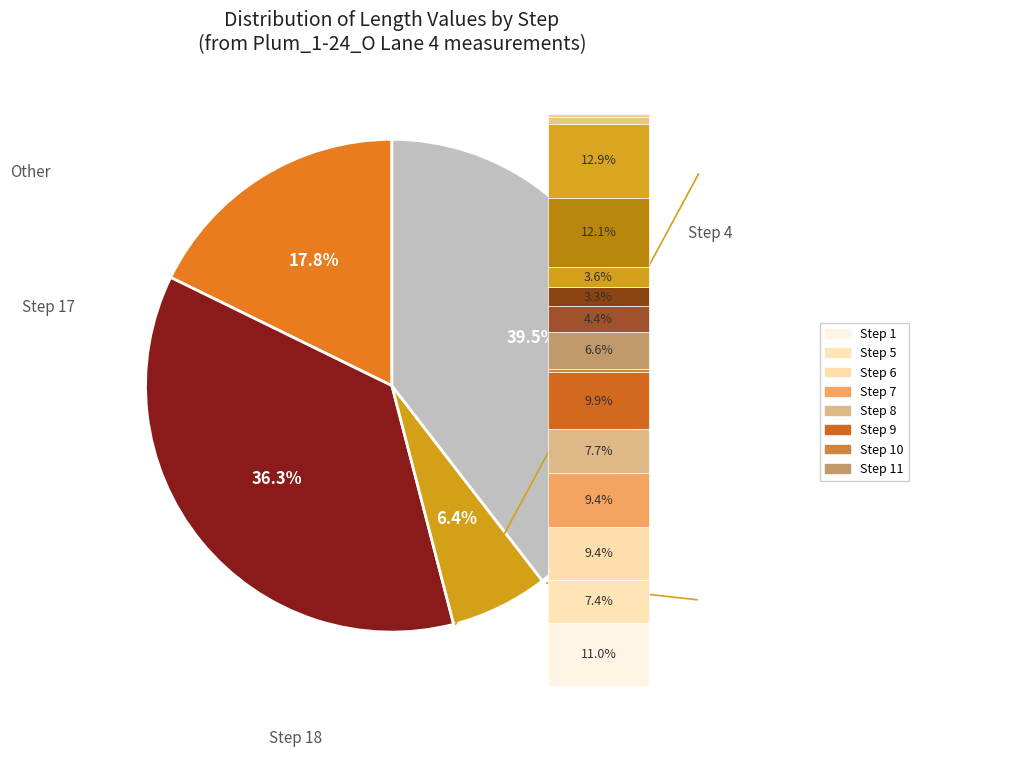

Rank the categories by value from highest to lowest.

Step 18, Step 17, Step 4, Step 16, Step 15, Step 1, Step 9, Step 6, Step 7, Step 8, Step 5, Step 11, Step 12, Step 14, Step 13, Step 2, Step 3, Step 10